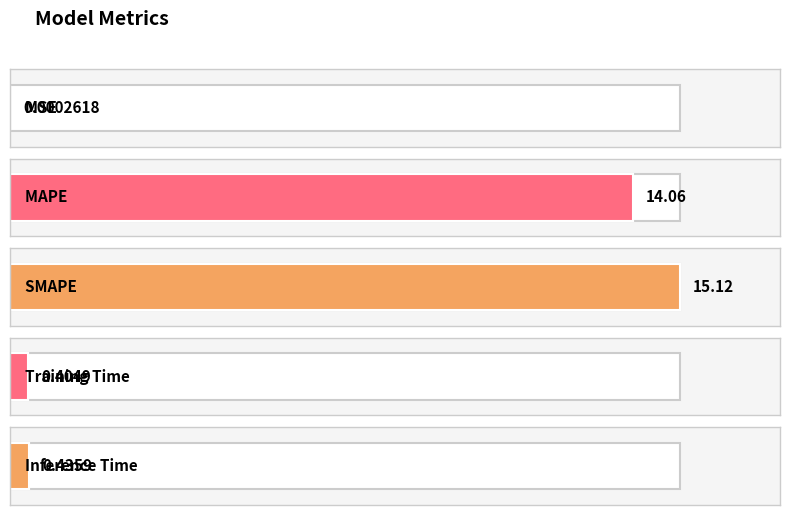

At which label is the value closest to 7?

Inference Time